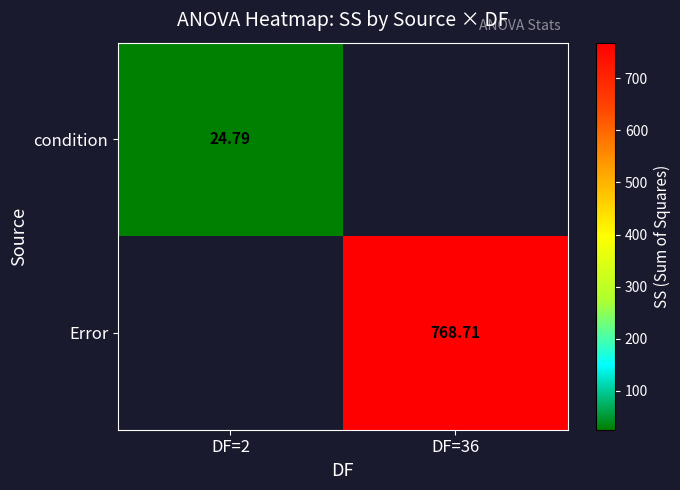

Where does the Error series first go above 768?

DF=36